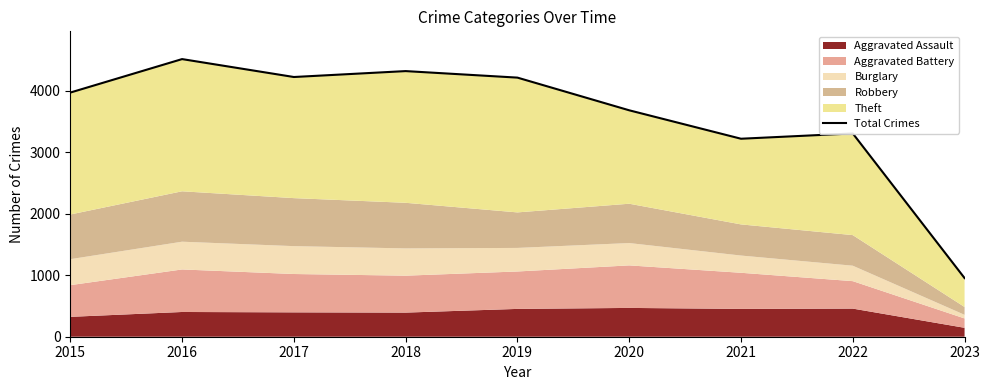

List the labels in order of value, smallest first.

2023, 2021, 2022, 2020, 2015, 2019, 2017, 2018, 2016